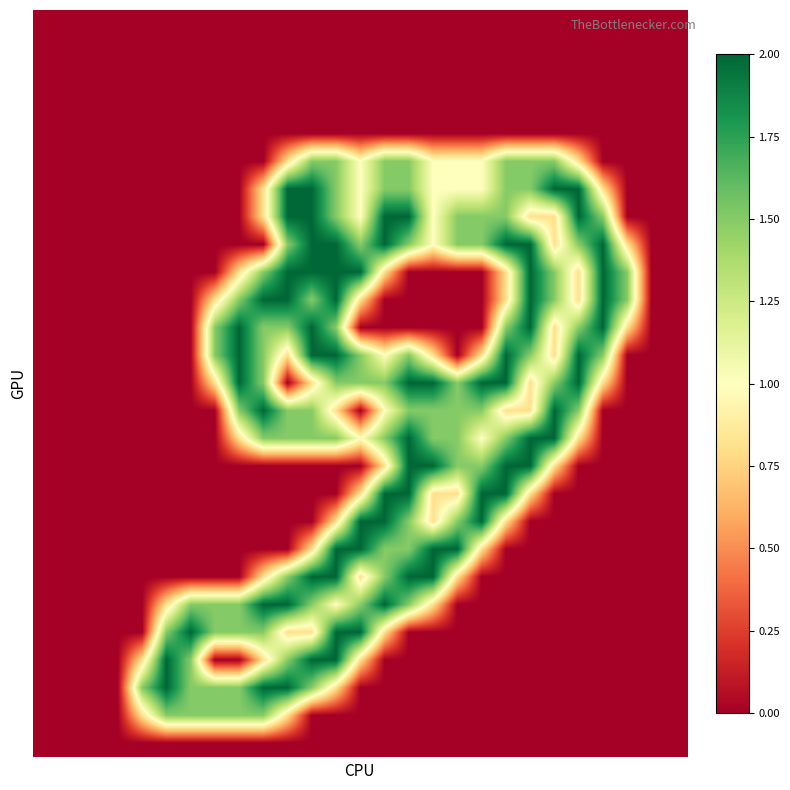

At which category is the sum across all series the highest?

12